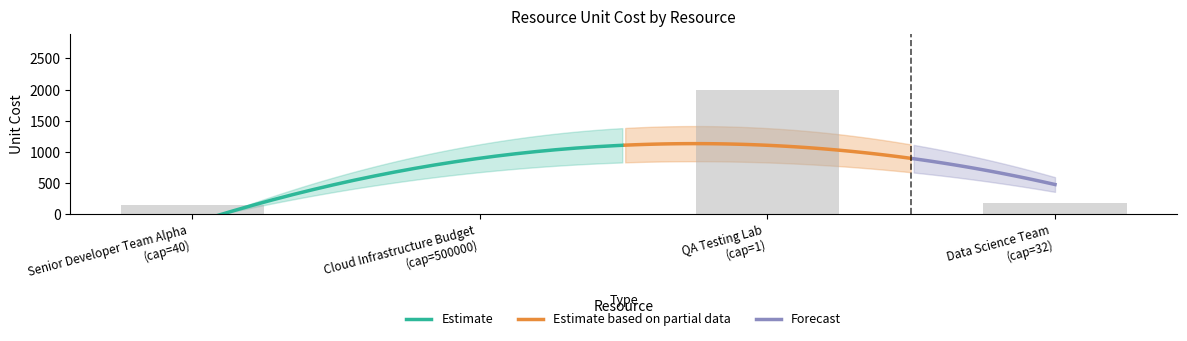

What is the maximum value shown in the chart?

2000